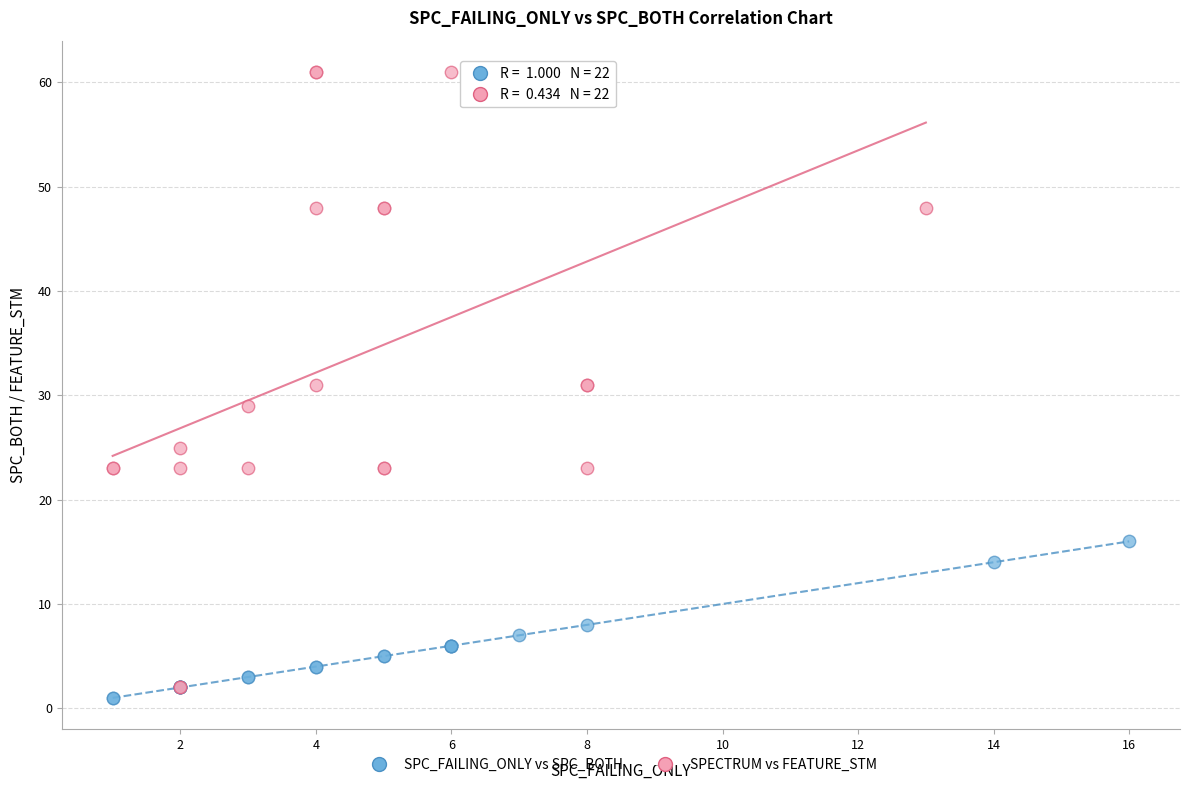

Which series contains the highest Y value?

SPECTRUM vs FEATURE_STM